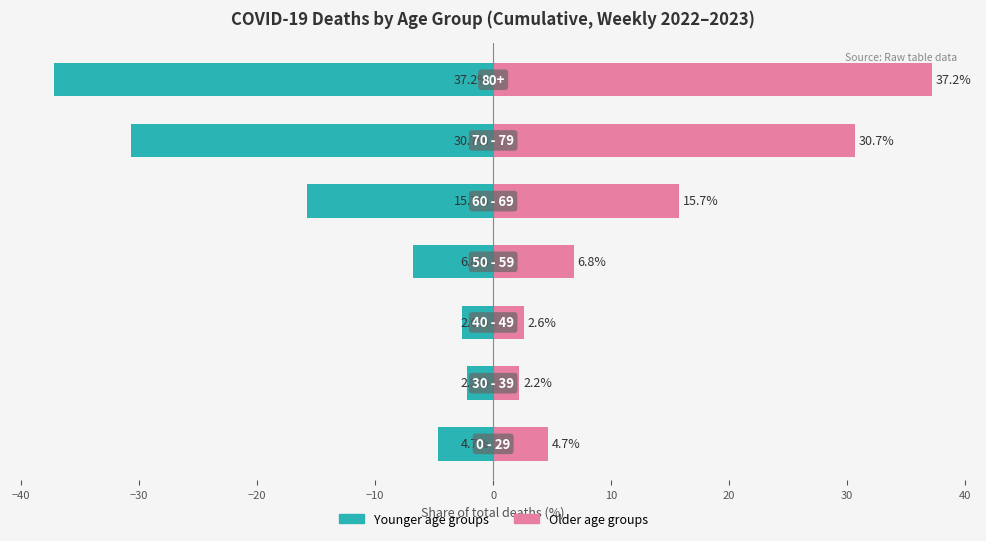

Is it true that Younger half (0-49) equals -50.8 at 10?

False